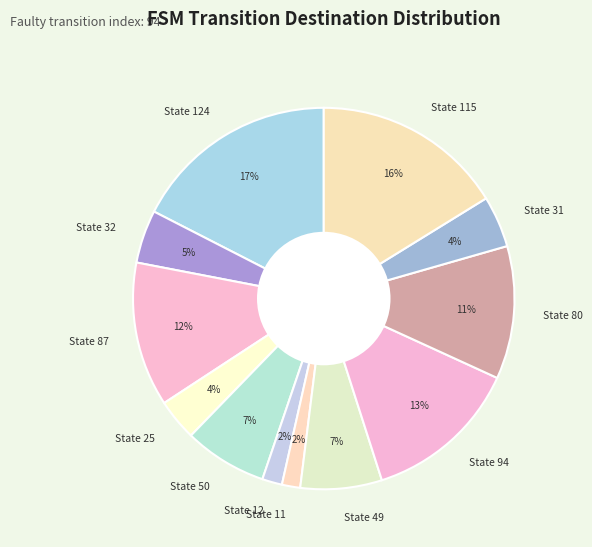

How many segments does this pie chart have?

12